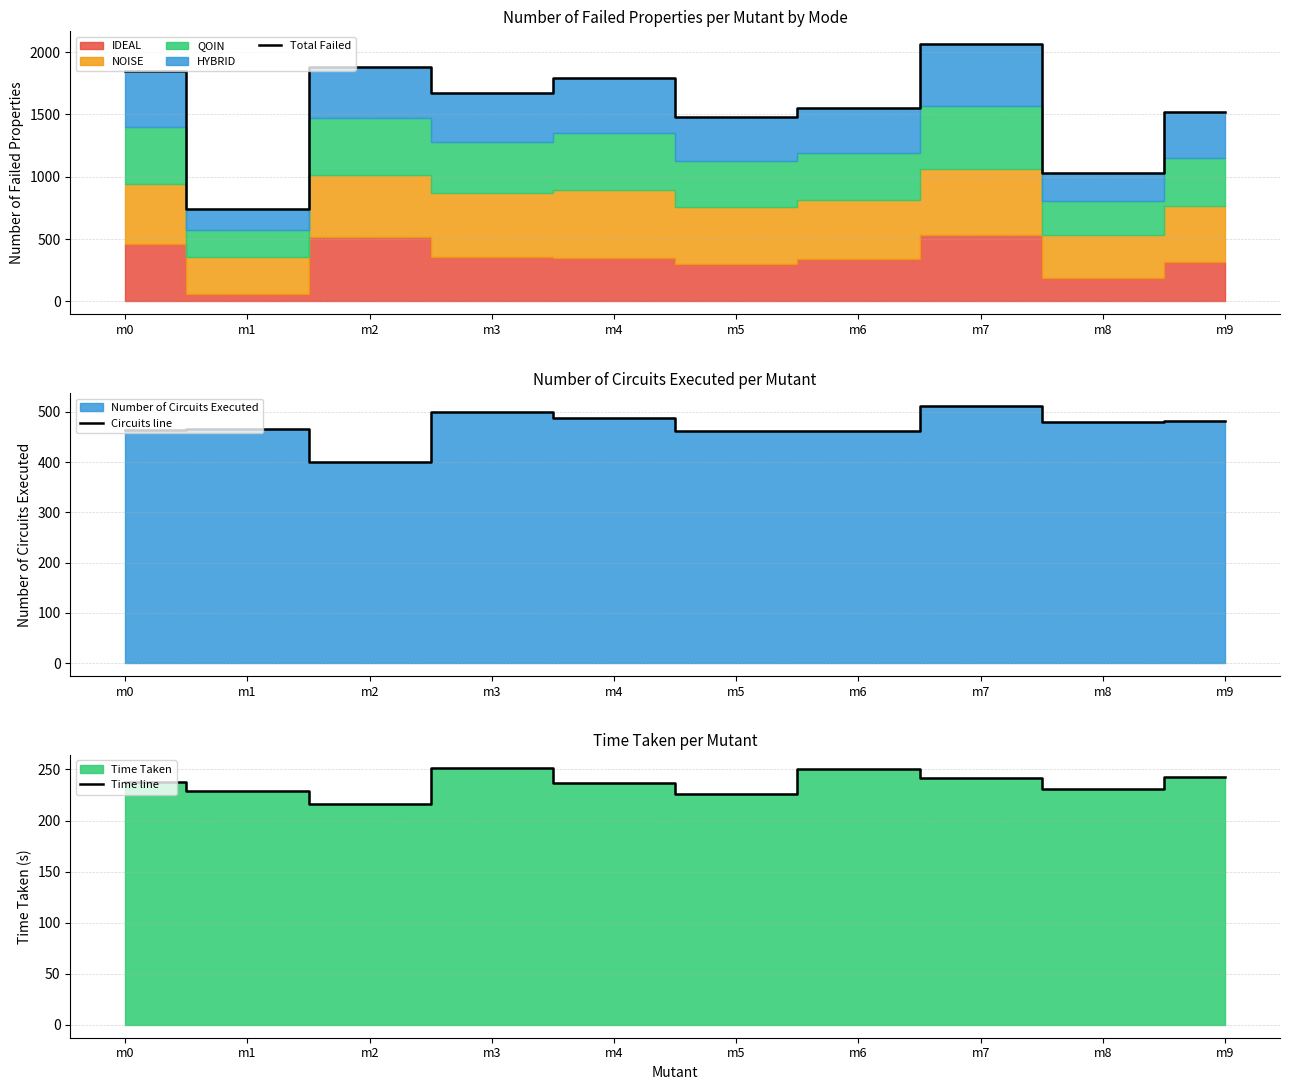

The value of Total Failed at m8 is 1032. True or false?

True